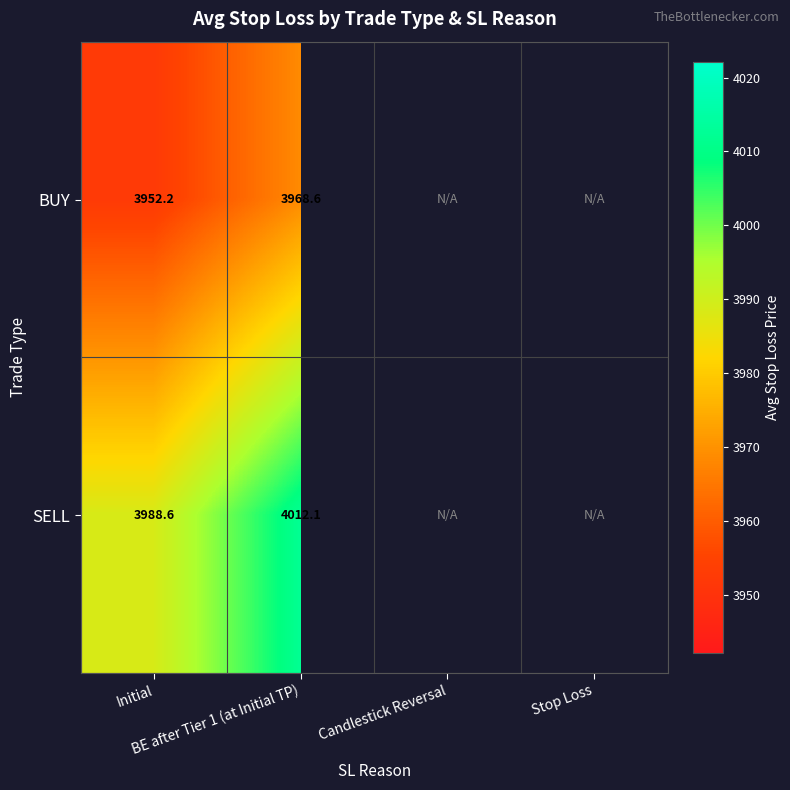

What is the sum of the SELL values at Initial and BE after Tier 1 (at Initial TP)?

8000.7